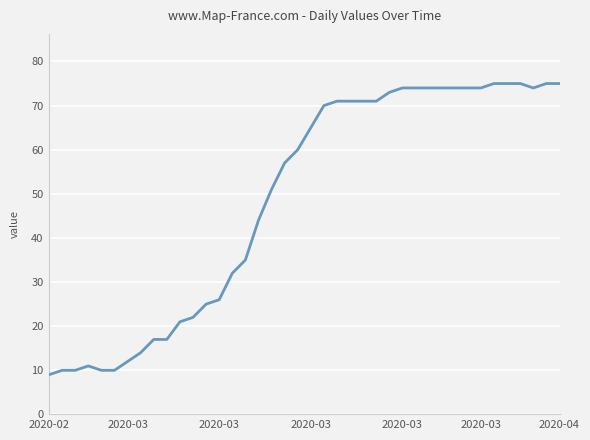

What is the smallest value displayed?

9